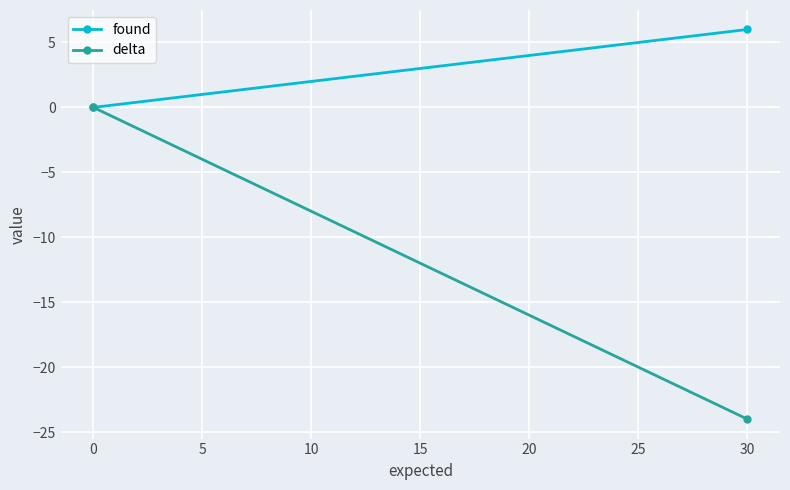

True or false: found has a value of 4 at 30.

False